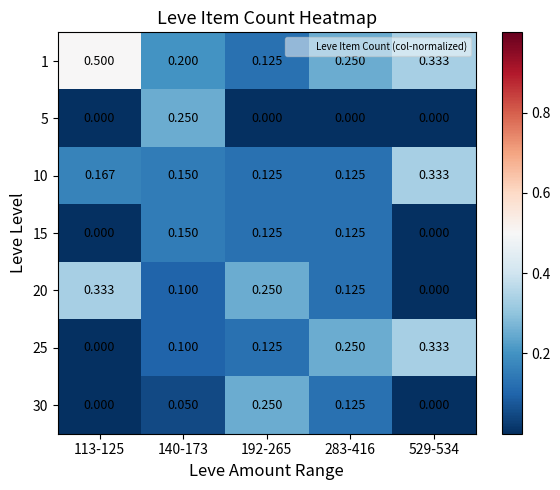

What is the spread (max minus min) of values at 113-125?

0.5